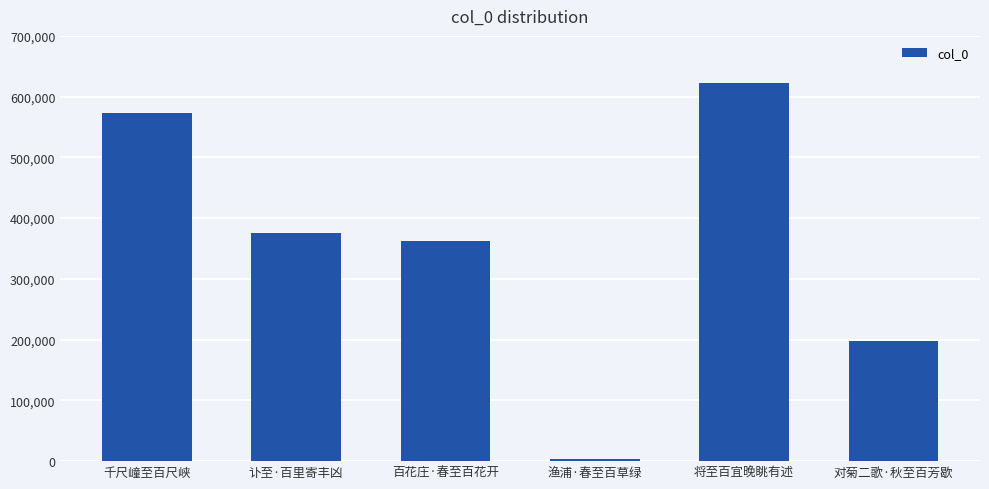

Which has a higher value, 将至百宜晚眺有述 or 千尺㠉至百尺峡?

将至百宜晚眺有述